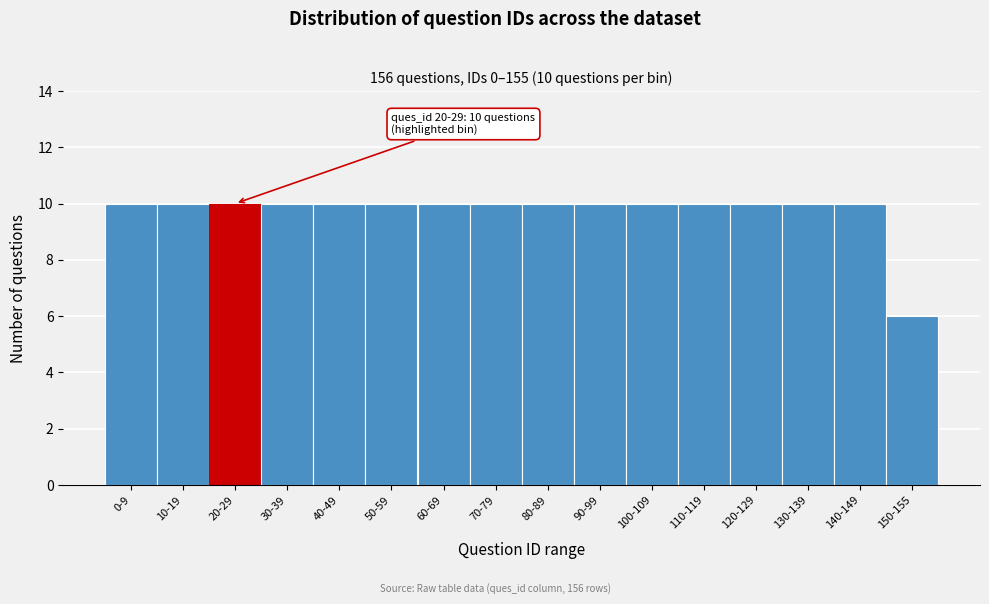

Reading left to right, list all the values displayed in this chart.

10	10	10	10	10	10	10	10	10	10	10	10	10	10	10	6